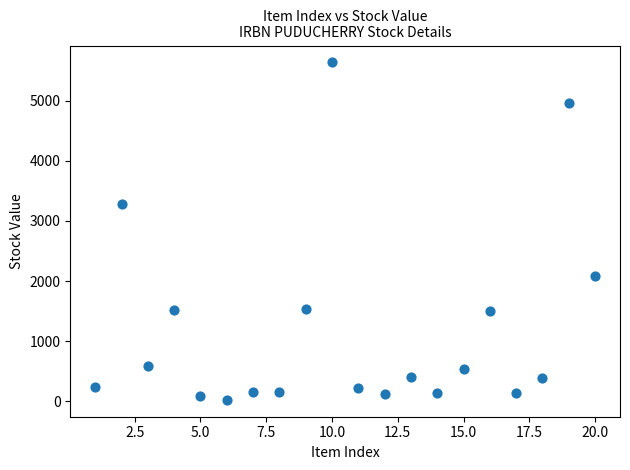

What Y value in the scatter plot is closest to 2830?

3274.9